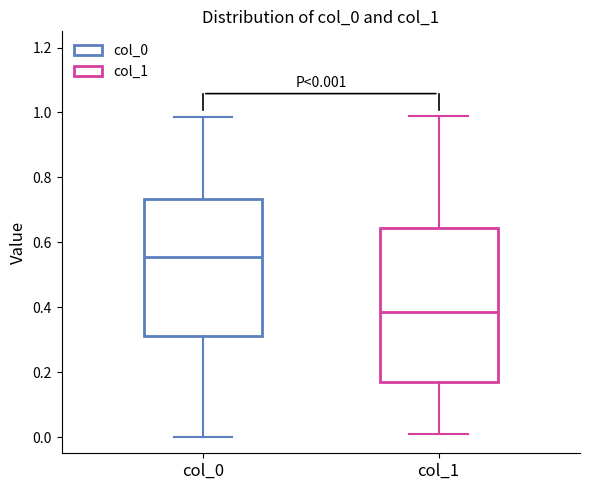

Which box is the tallest, from its lower edge to its upper edge?

col_1